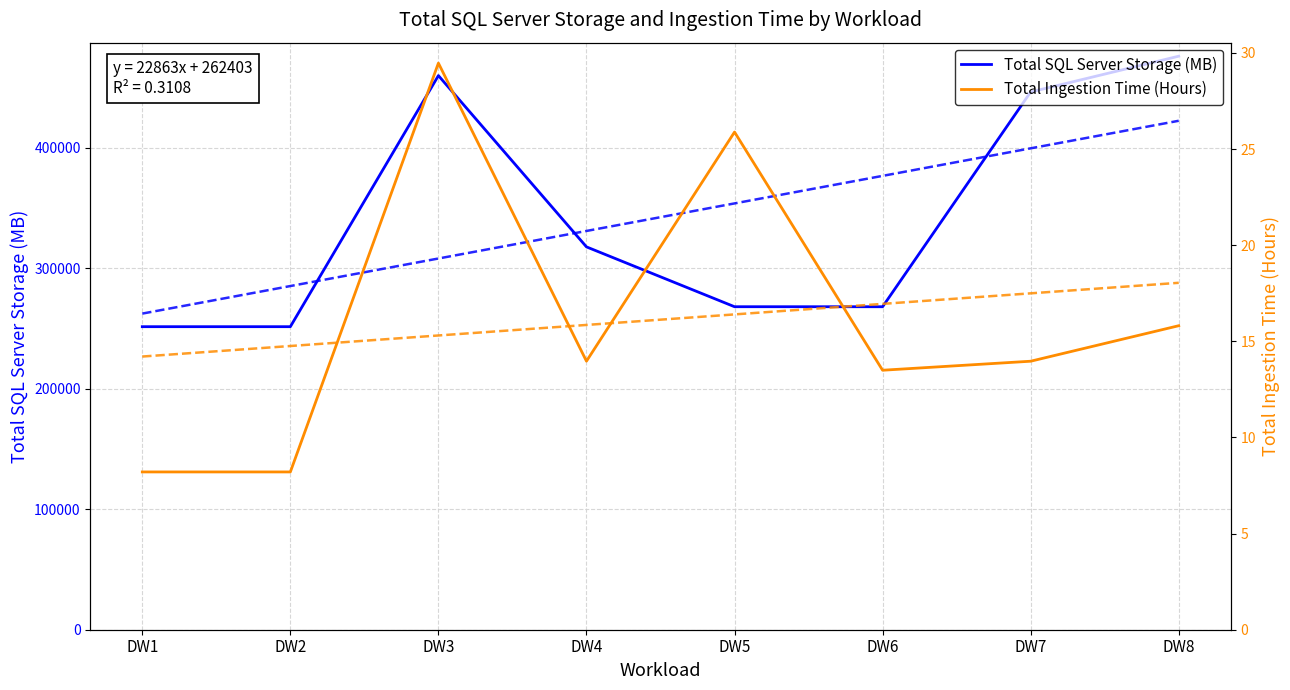

At which label does Total Ingestion Time (Hours) reach its peak?

DW3